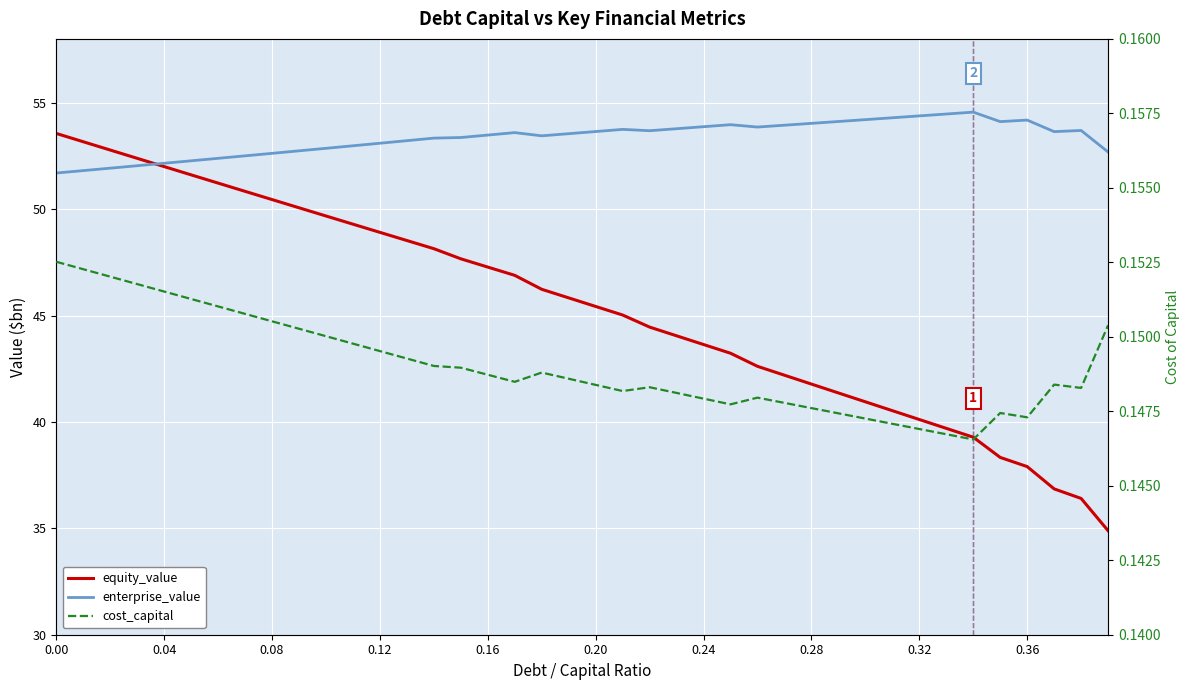

What is the average value of the cost_capital series?

0.1